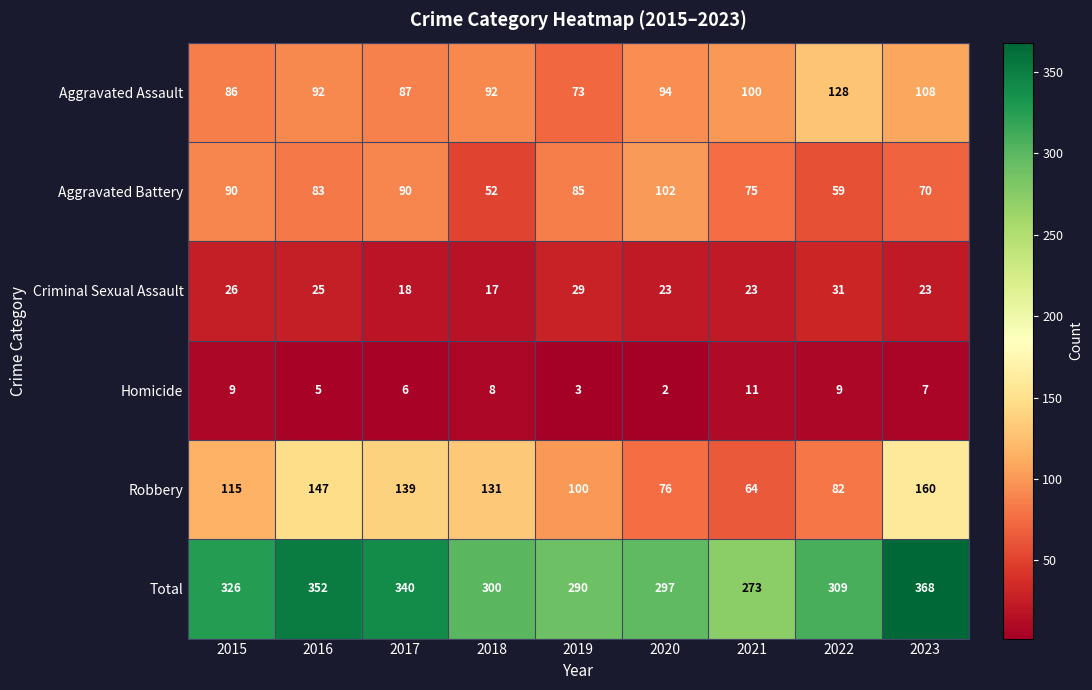

What is the difference between the highest and lowest values at 2022?

300